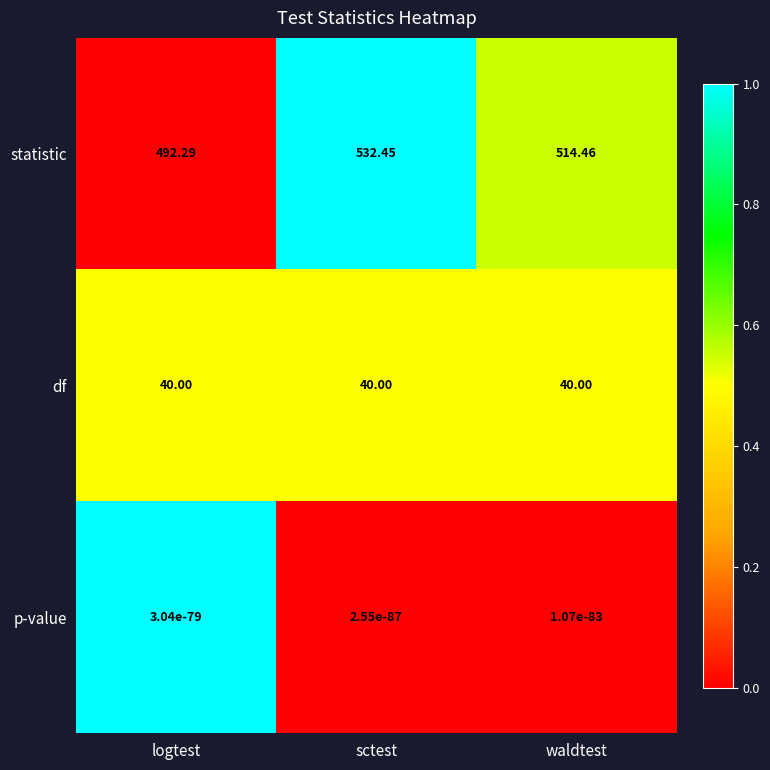

Count the number of data series in this chart.

3